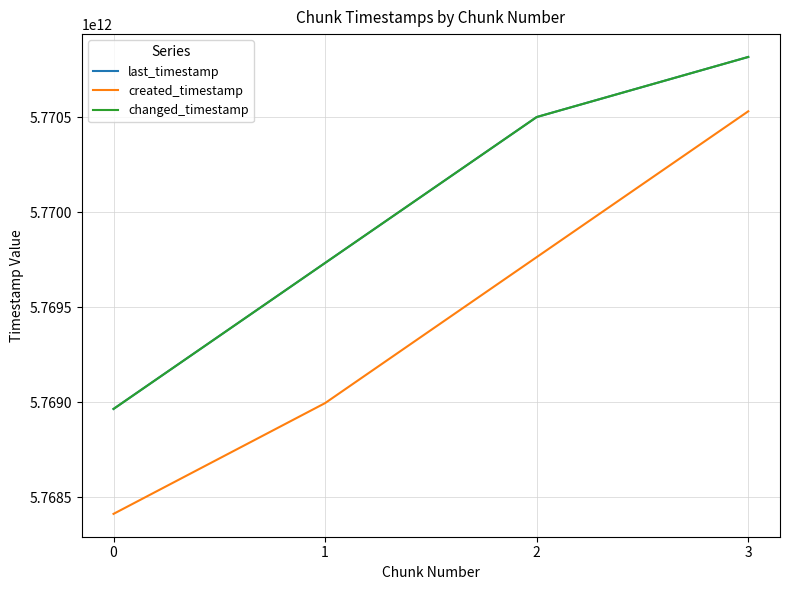

The value of last_timestamp at 2 is 5770501815488. True or false?

True